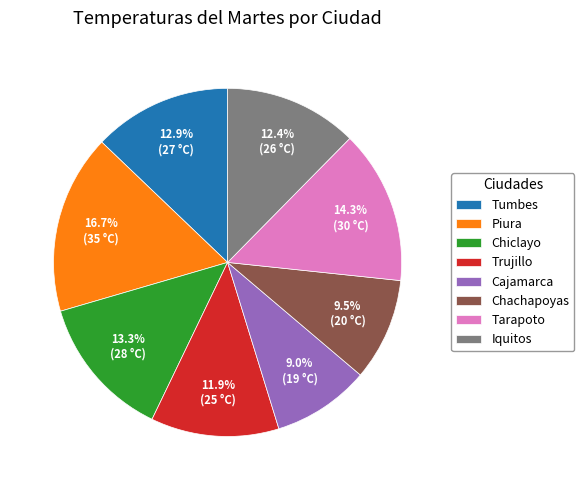

What is the largest slice in the pie chart?

Piura